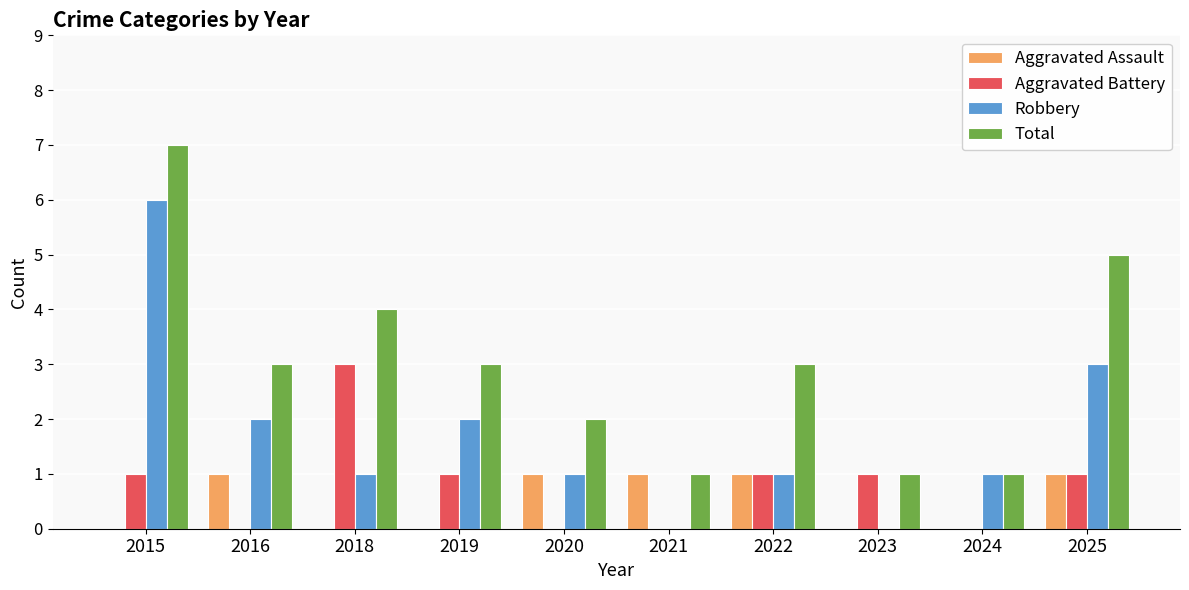

Which category has the highest value in the Aggravated Battery series?

2018